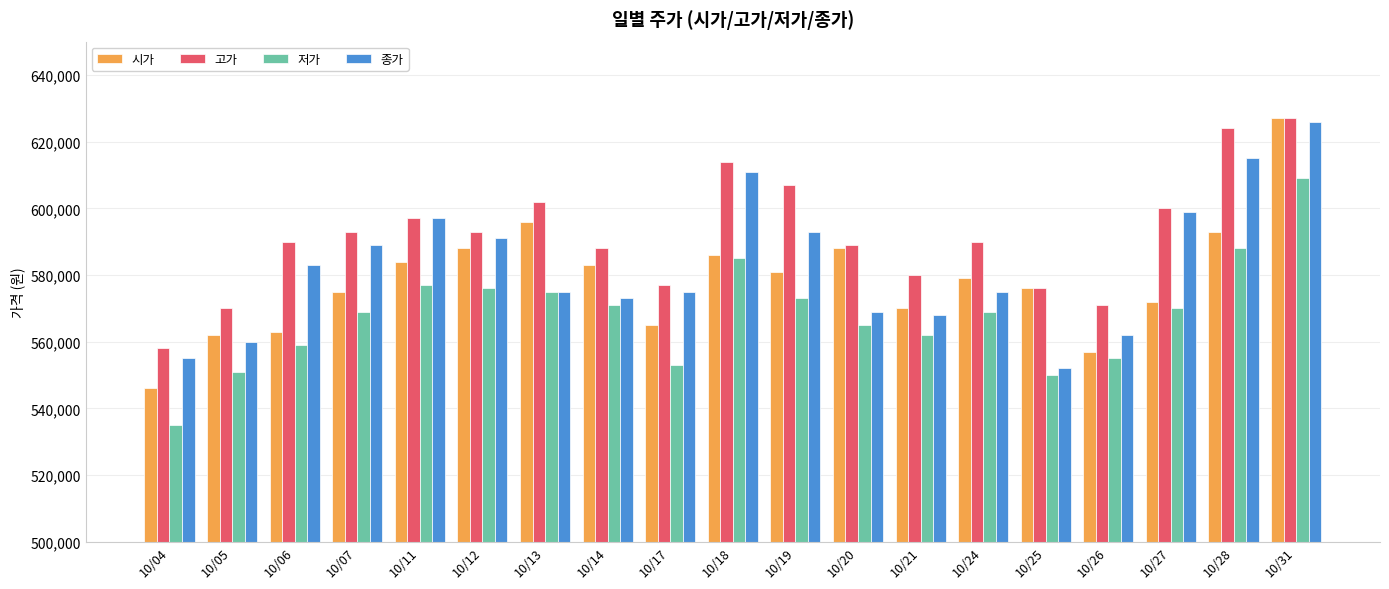

Which series changed the most between 10/07 and 10/18?

종가